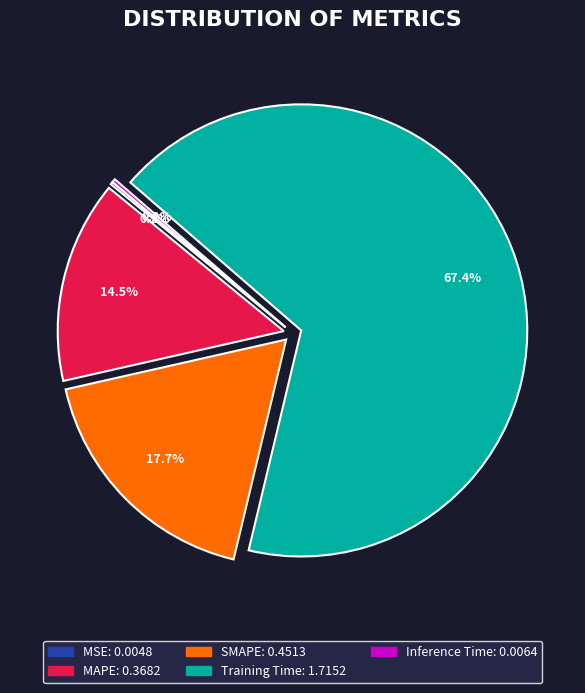

Which has a higher value, SMAPE or MAPE?

SMAPE